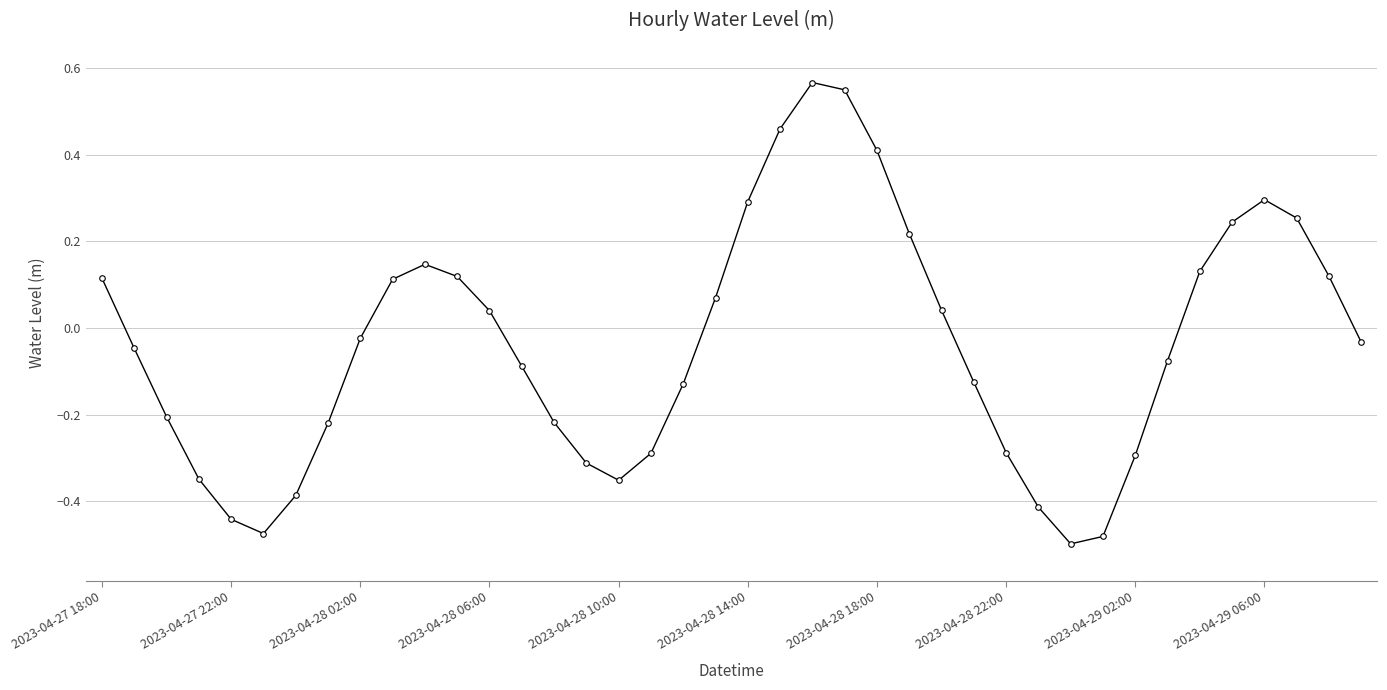

What is the difference between the maximum and minimum values?

1.1